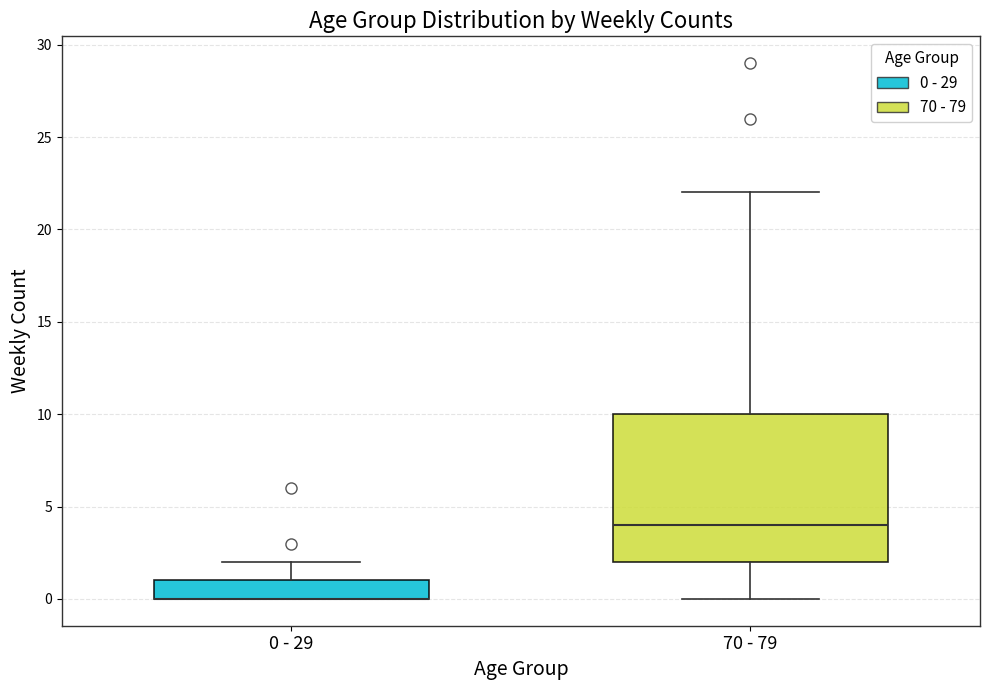

Which box is the tallest, from its lower edge to its upper edge?

70 - 79